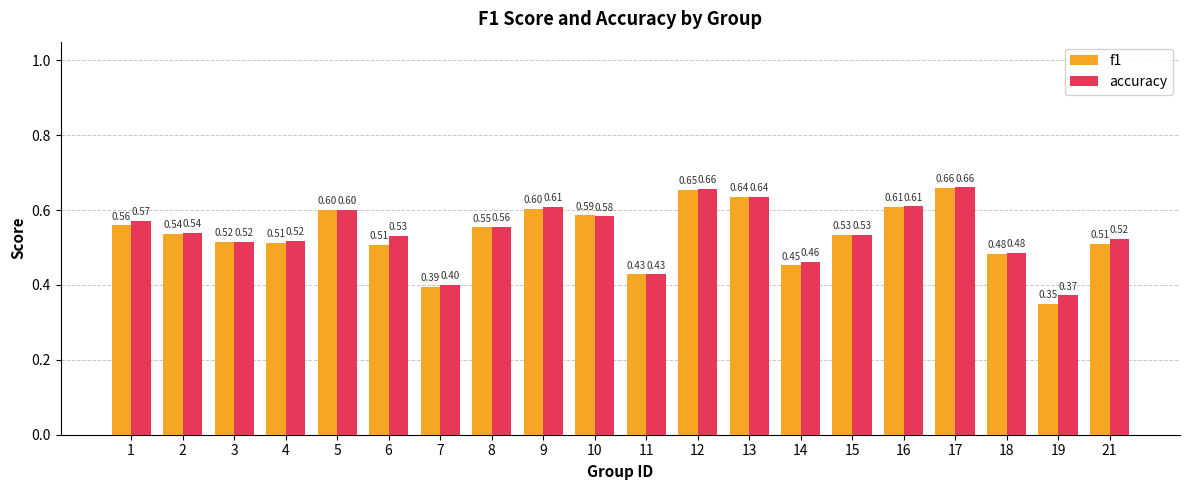

Which series has the widest spread of values?

f1